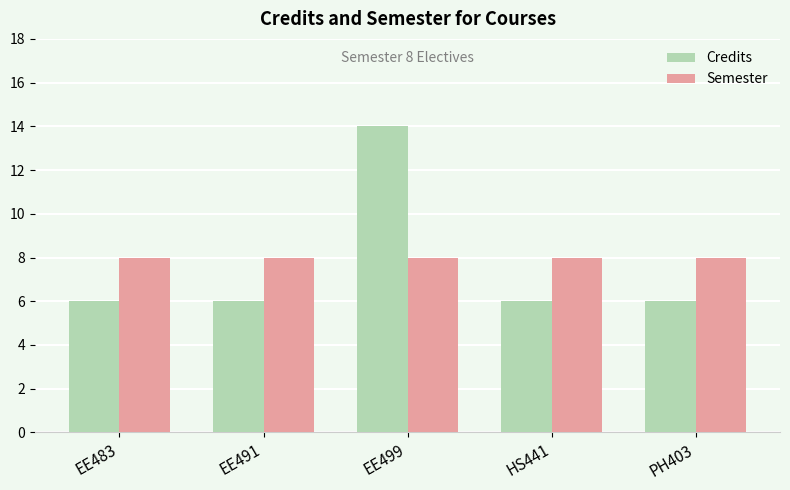

At how many categories does at least one series exceed 7?

5